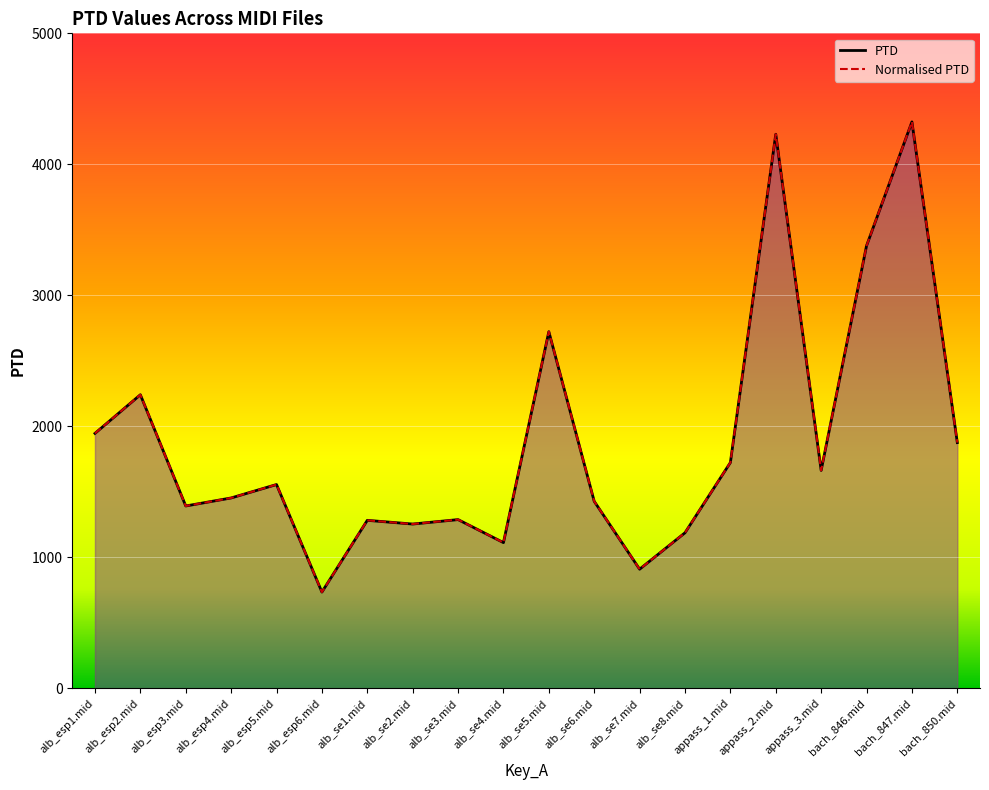

Which series has the largest range (max minus min)?

PTD